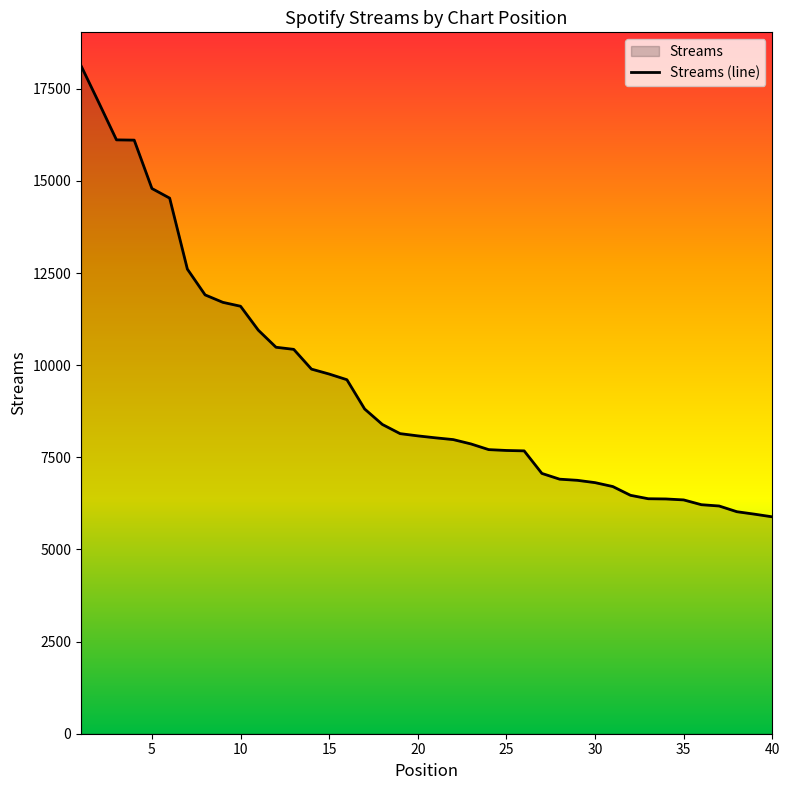

True or false: the data shows 6708 at 31.

True